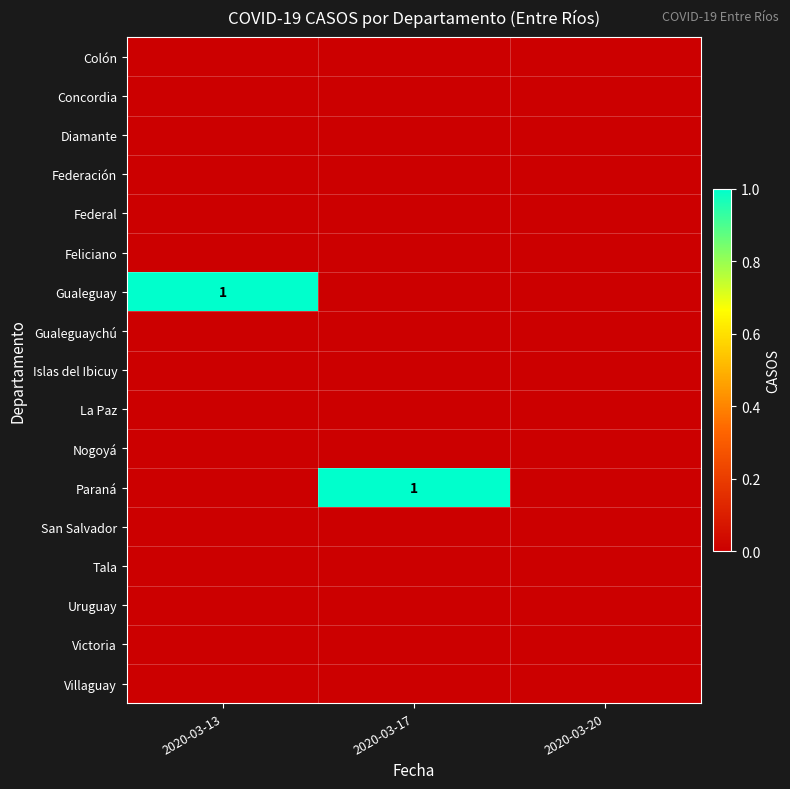

What is the difference between the highest and lowest values at 2020-03-17?

1